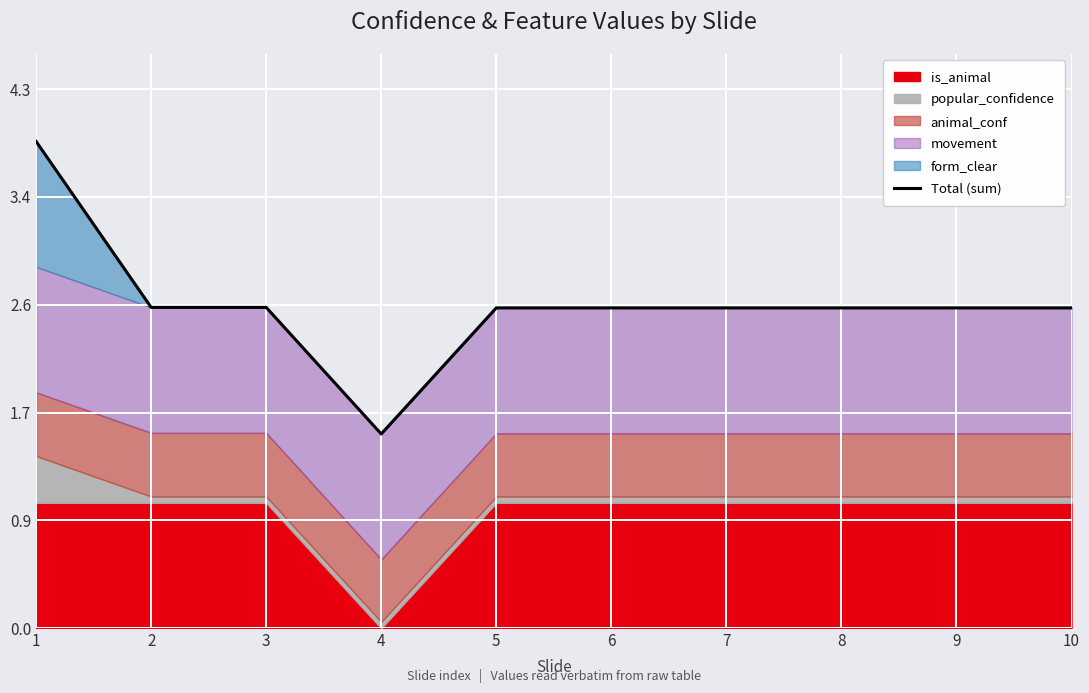

True or false: the data shows 2.6 at 9.

True